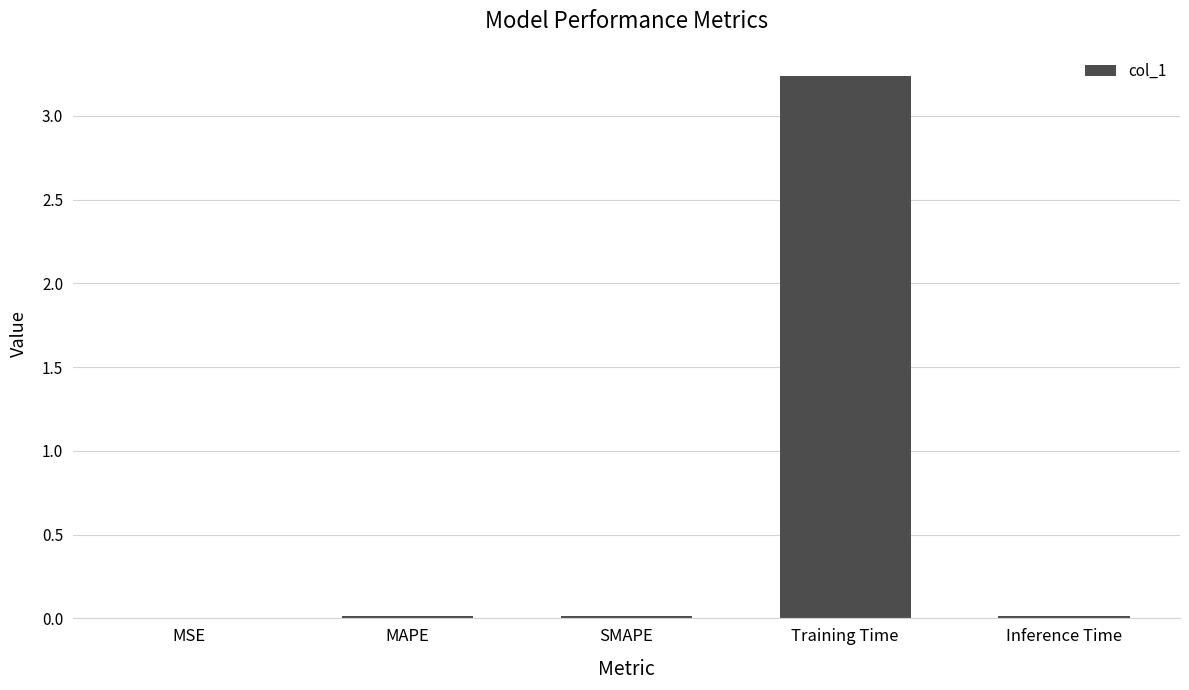

The chart shows a value of 0.0 at Inference Time. True or false?

True